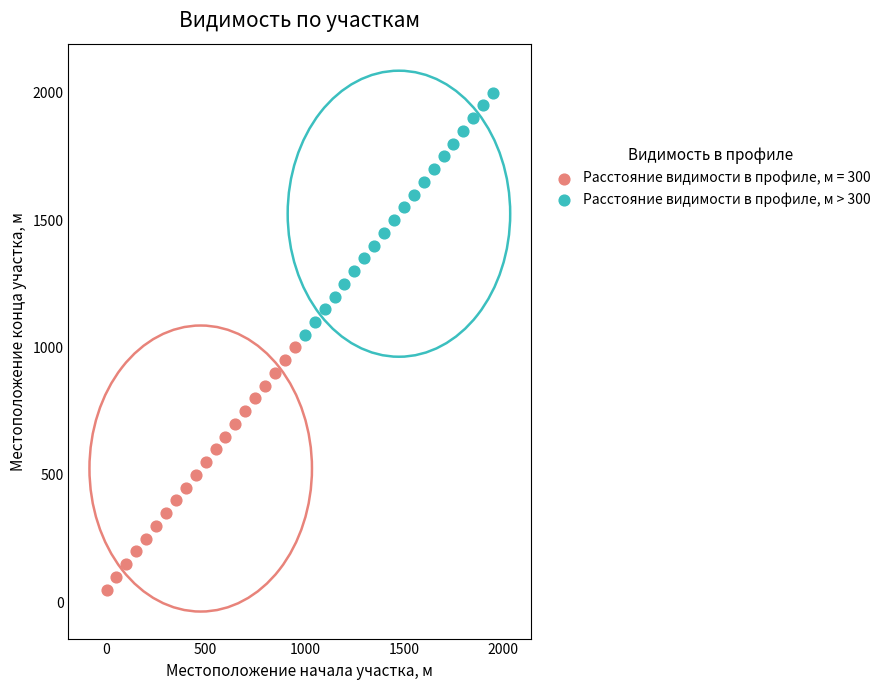

Which series reaches the minimum Y coordinate?

Расстояние видимости в профиле, м = 300